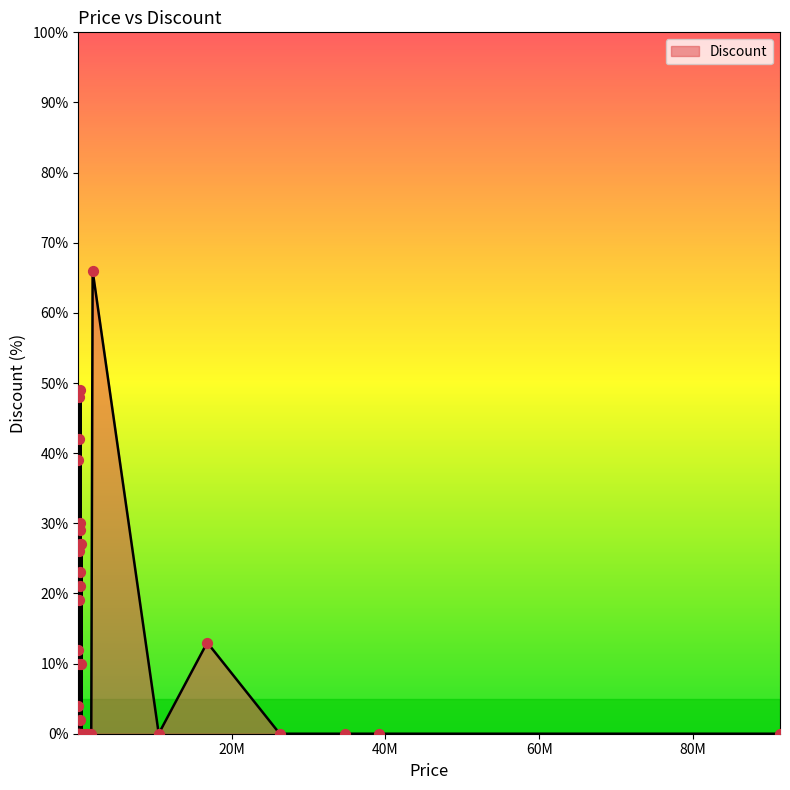

What is the change in value from 40800 to 423400?

+27